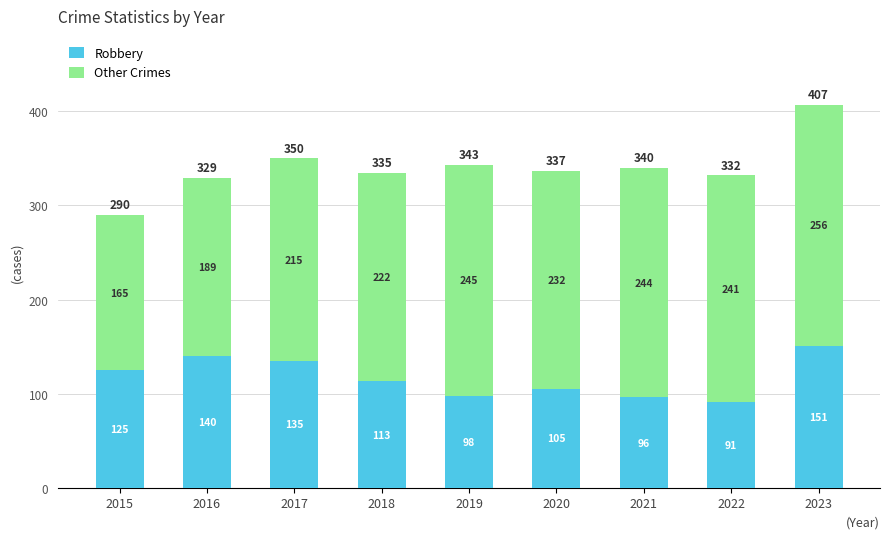

At which category is the sum across all series the highest?

2023